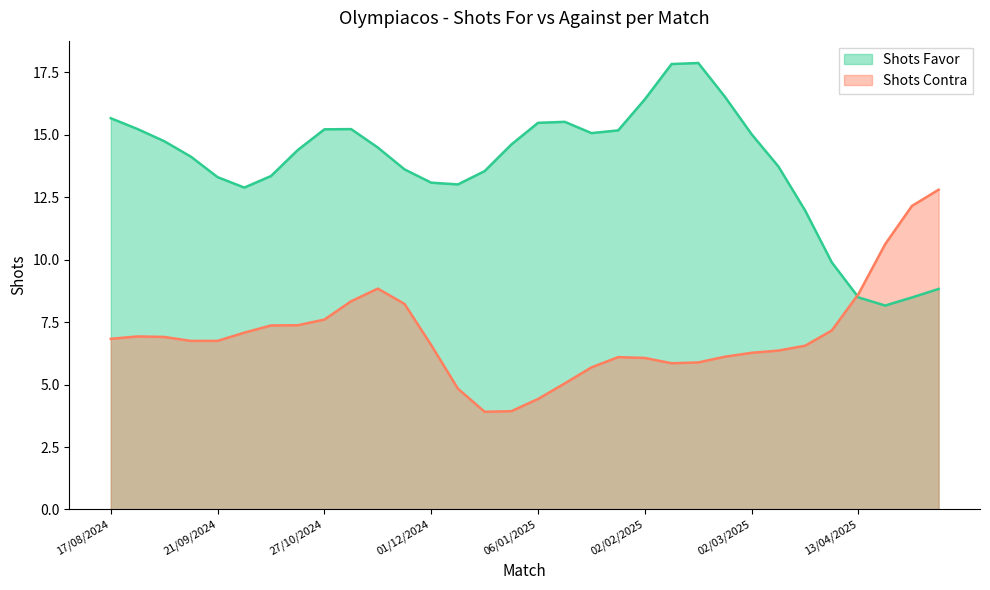

True or false: Shots Contra has more than 0 points higher than both neighbors.

True